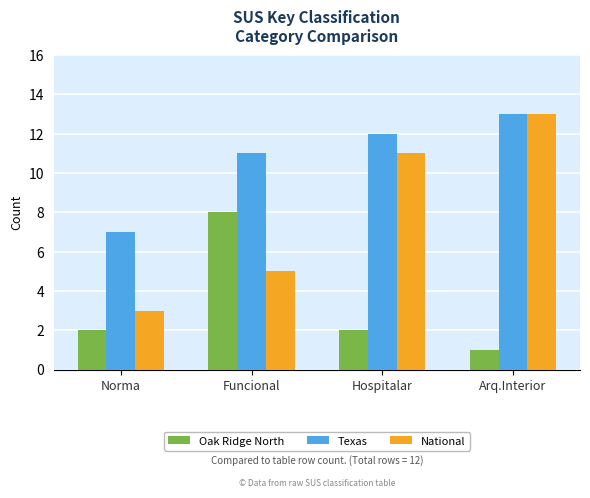

What is the lowest value of the Texas series?

7